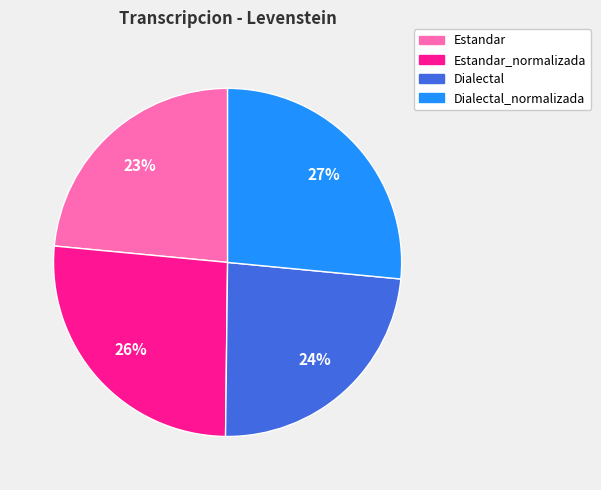

Combined, do Estandar_normalizada and Dialectal_normalizada account for over 50%?

Yes